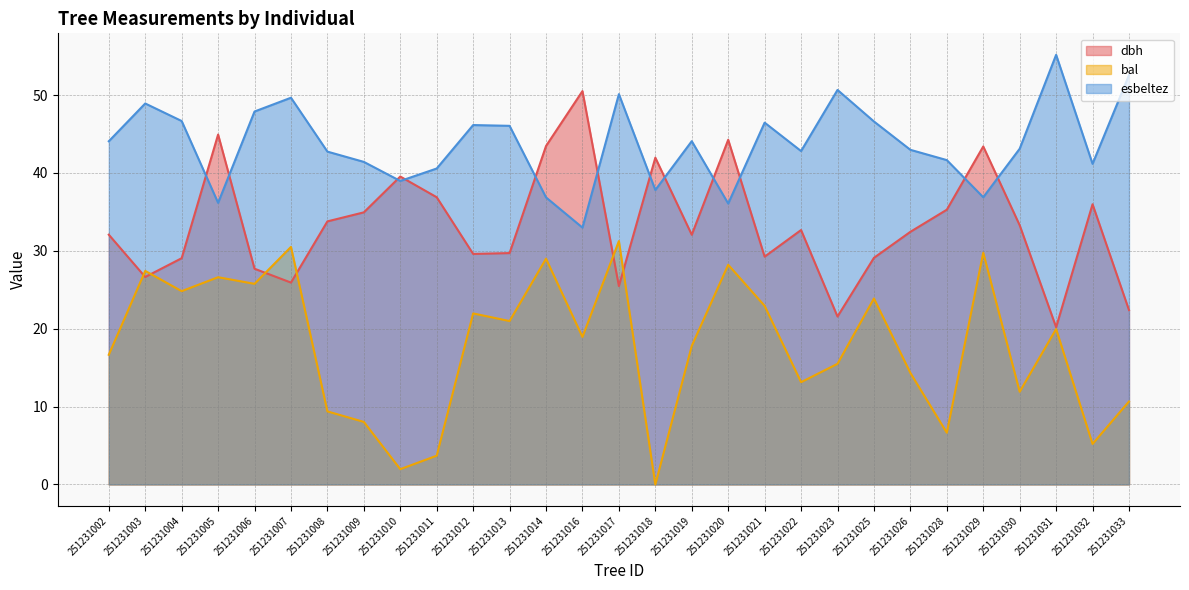

At which label does dbh reach its minimum?

251231031